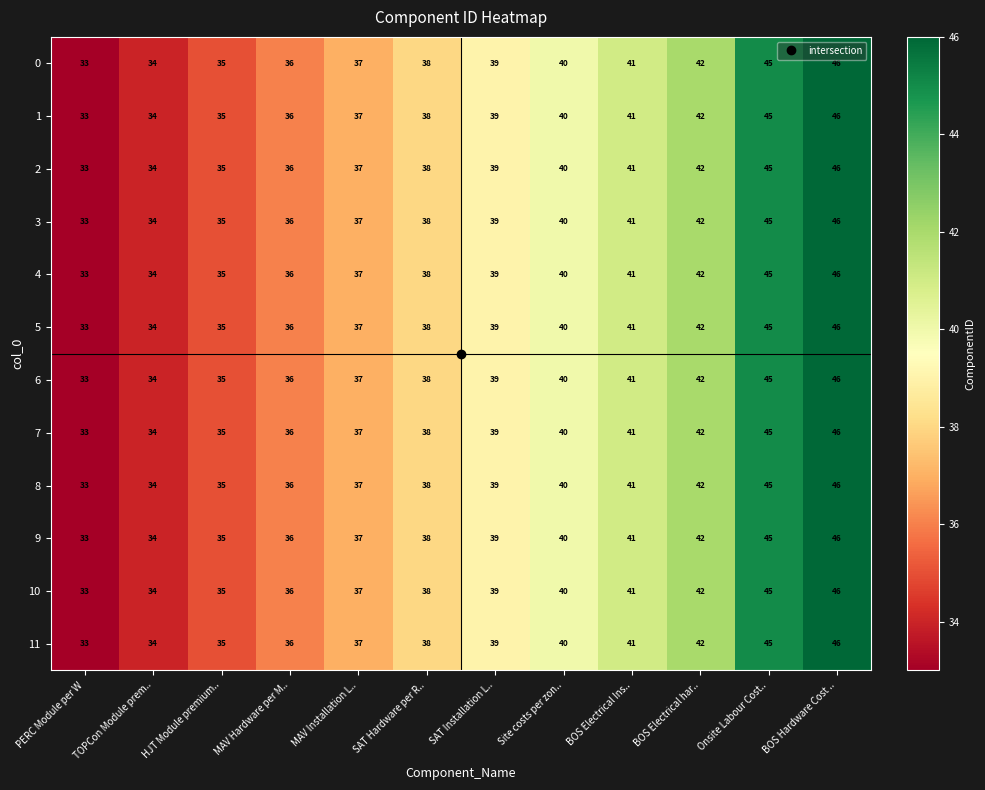

What is the smallest value displayed?

33